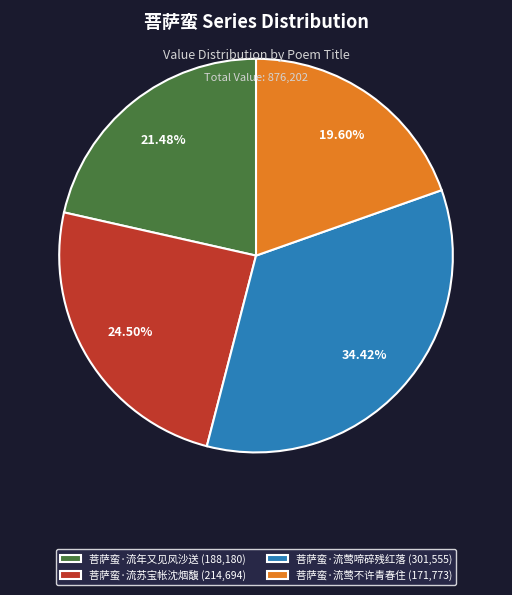

What is the ratio of the value at 菩萨蛮·流莺不许青春住 to the value at 菩萨蛮·流苏宝帐沈烟馥?

0.8